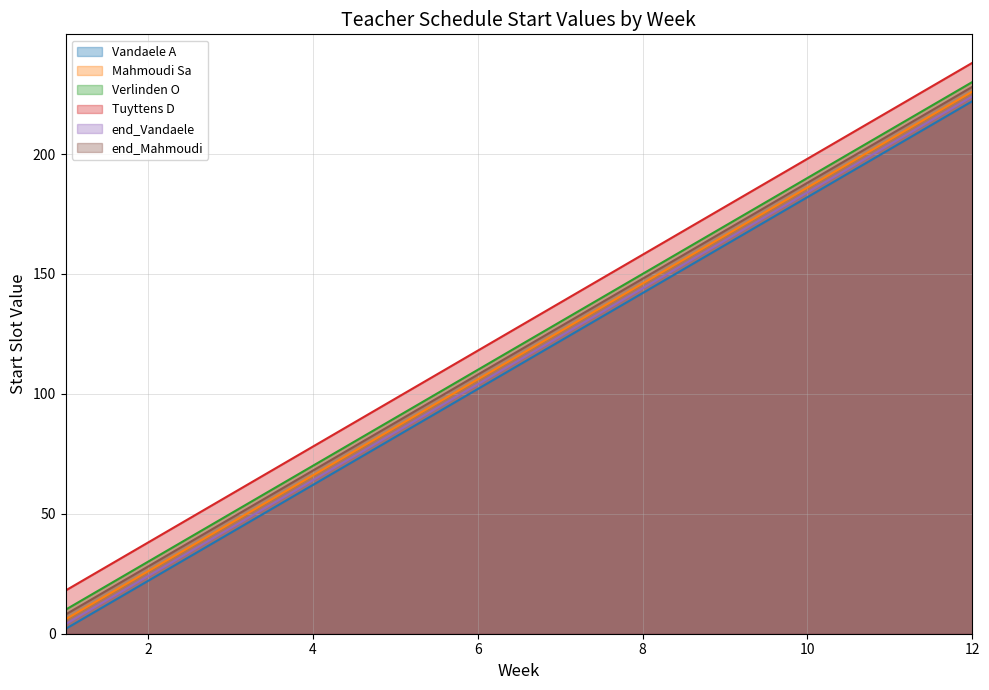

Is the value of Mahmoudi Sa at 2 greater than the value of end_Vandaele at 3?

No